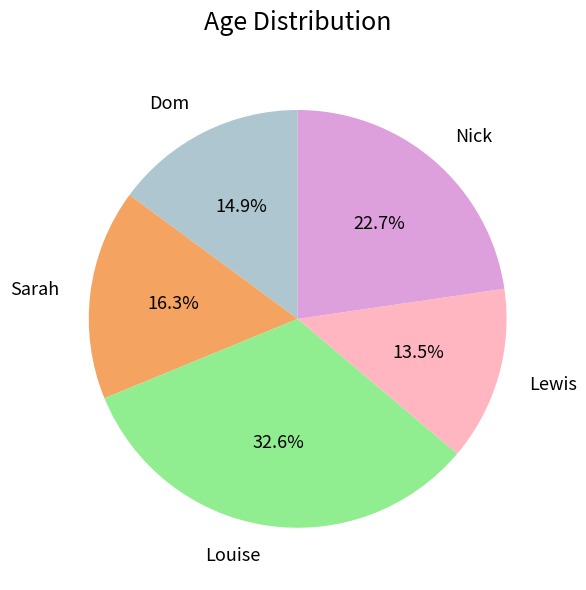

How many segments does this pie chart have?

5